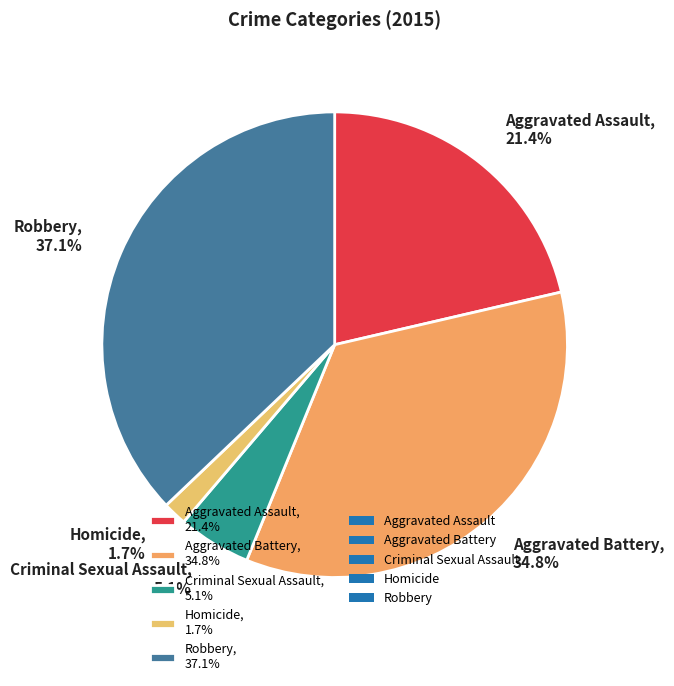

Does Homicide account for over 50% of the chart?

No